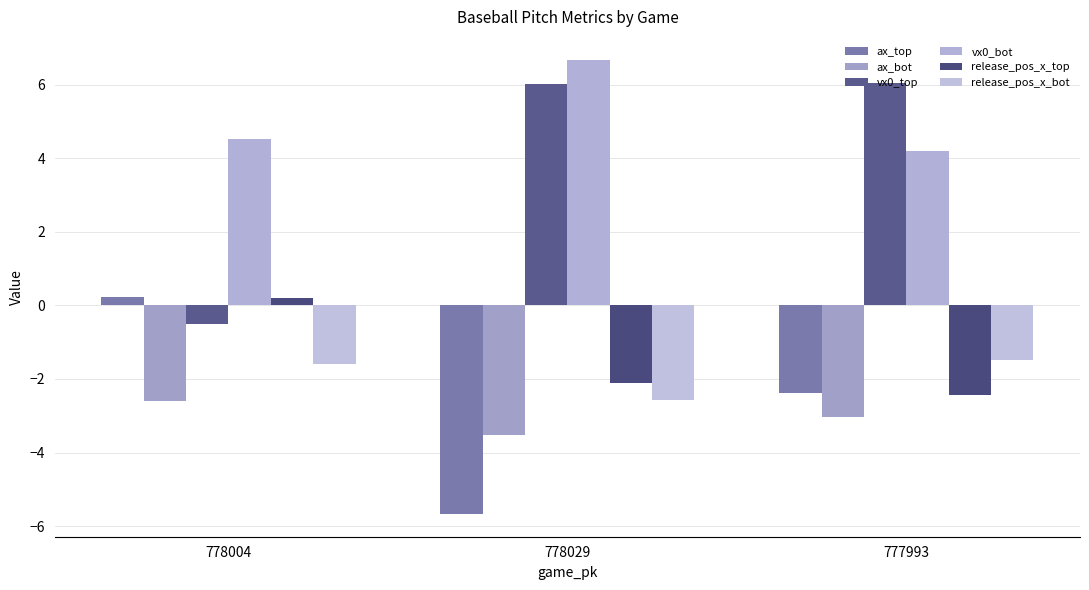

What is the difference between the second highest and minimum values in the vx0_top series?

6.5